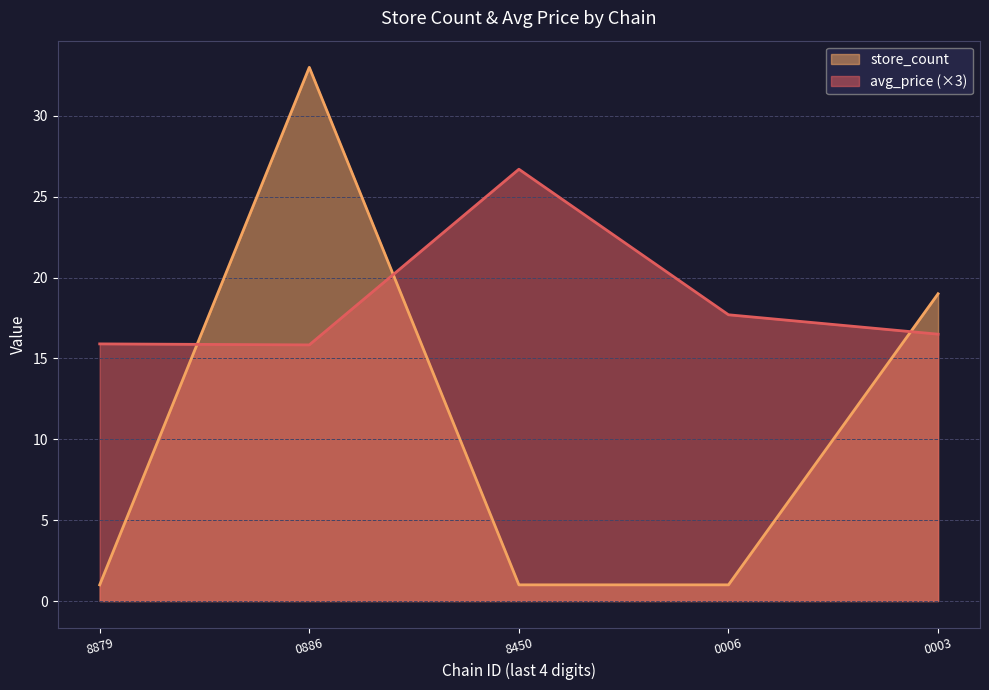

What is the spread (max minus min) of values at 8450?

25.7